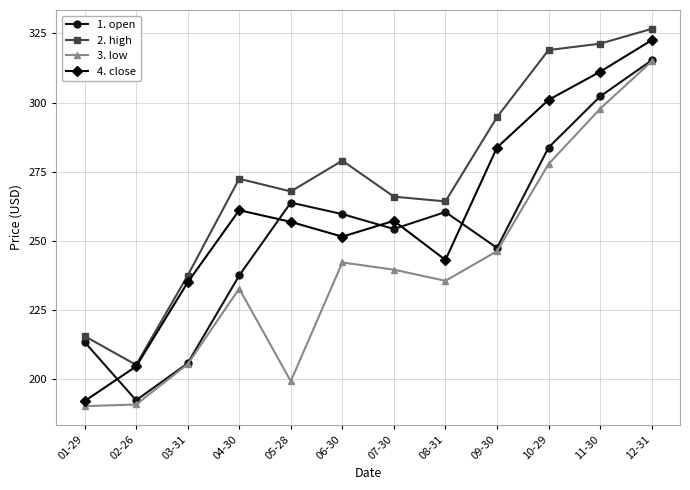

What is the difference between the maximum and second lowest values in the 4. close series?

117.9